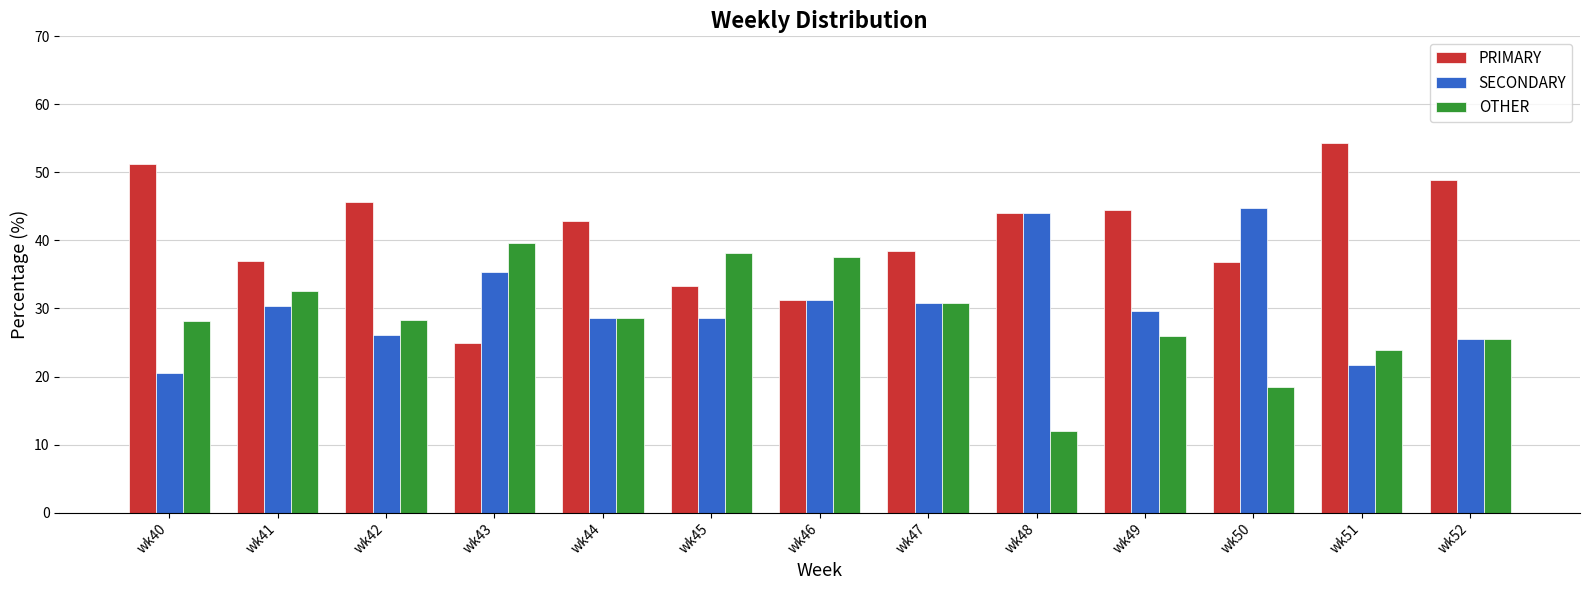

What is the value of the OTHER bar at the 8th from the left?

30.8